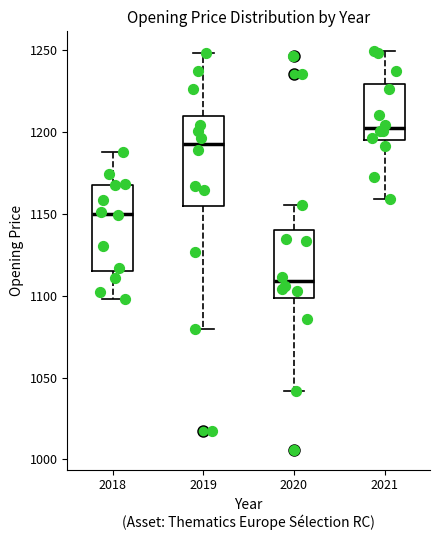

Where is the lower edge of the box at x = 2021 on the y-axis? The values are not printed on the chart, so give them approximately, as read against the axis.

1195